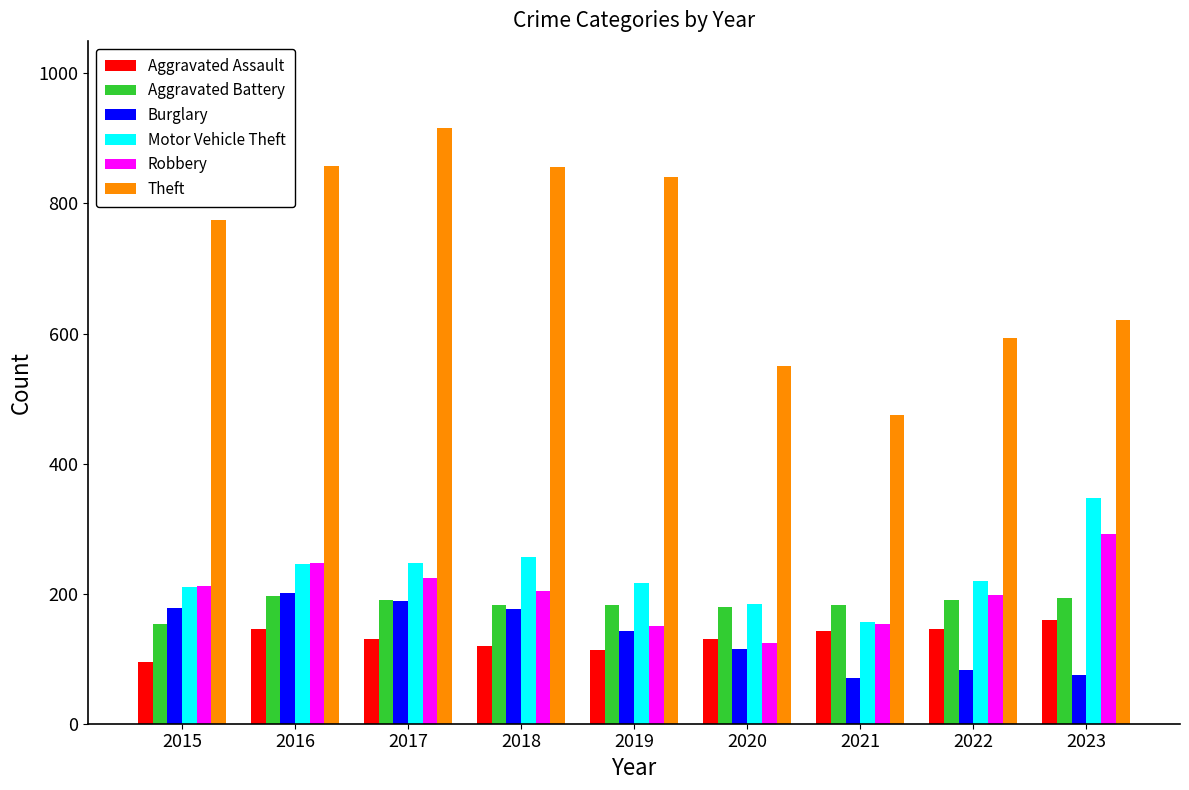

Where is Burglary nearest to the value 136?

2019